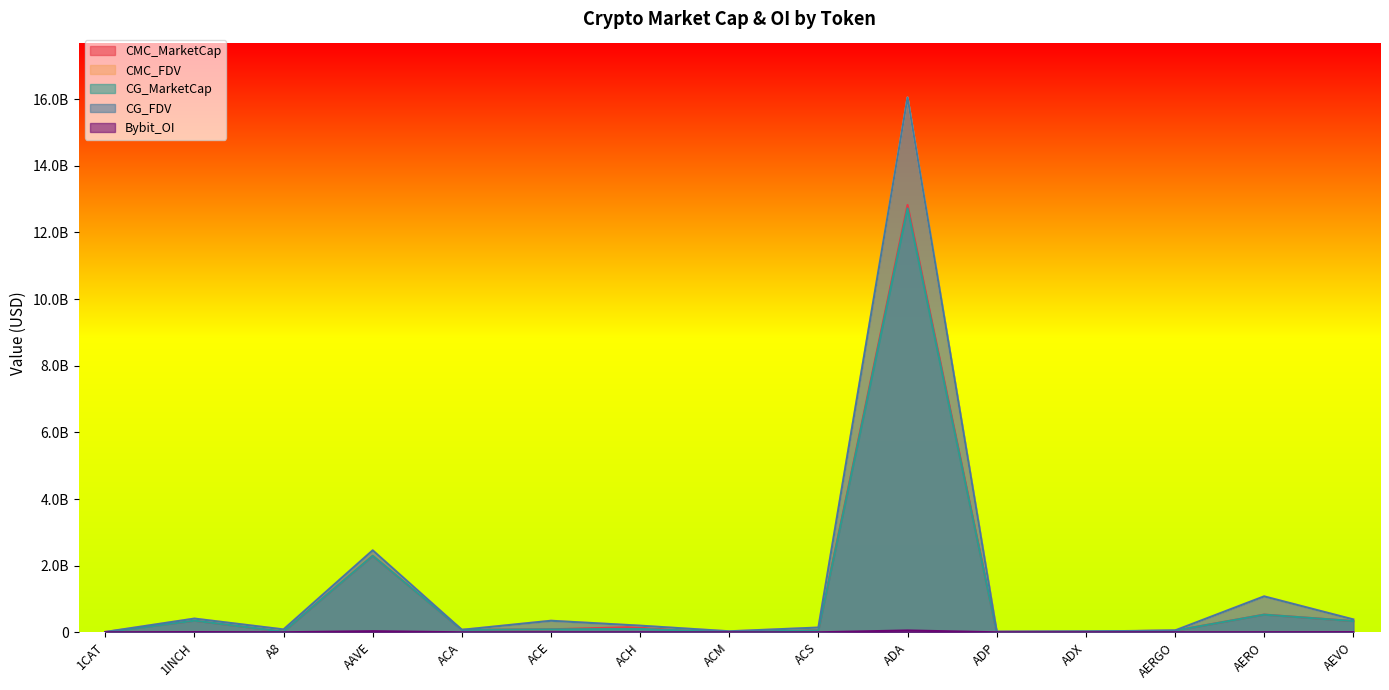

What position from the left is ACA?

5